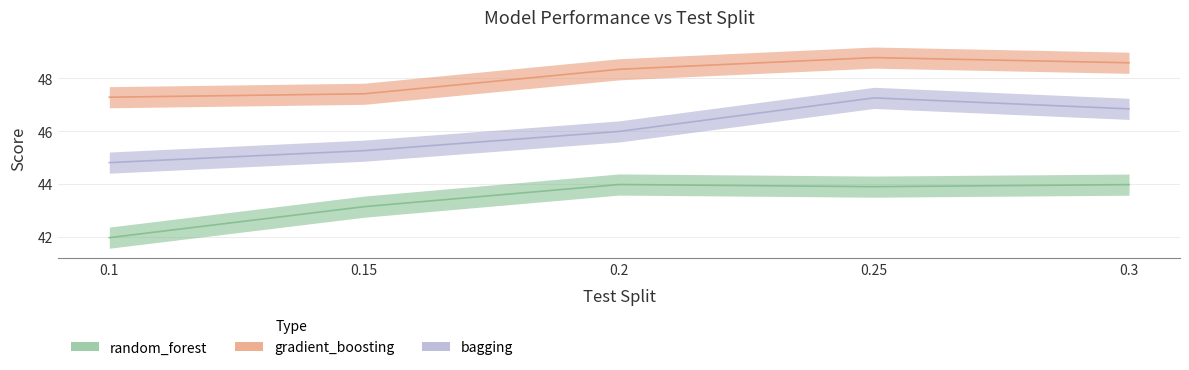

What is the label of the 2nd point from the left?

0.15